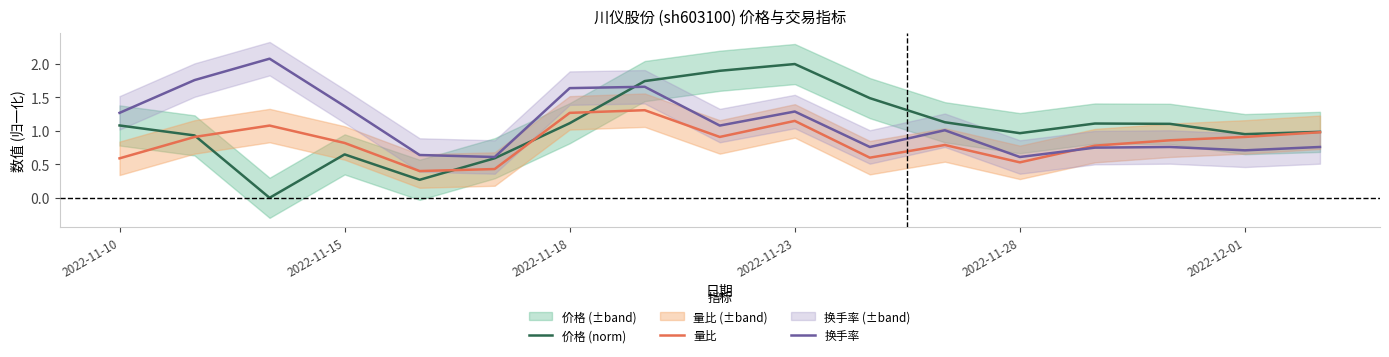

How many interior local valleys does the 价格 (norm) series have?

4